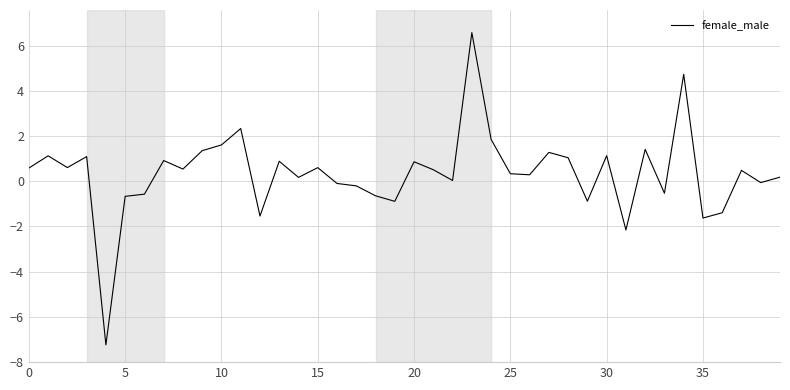

What is the greatest value displayed?

6.6